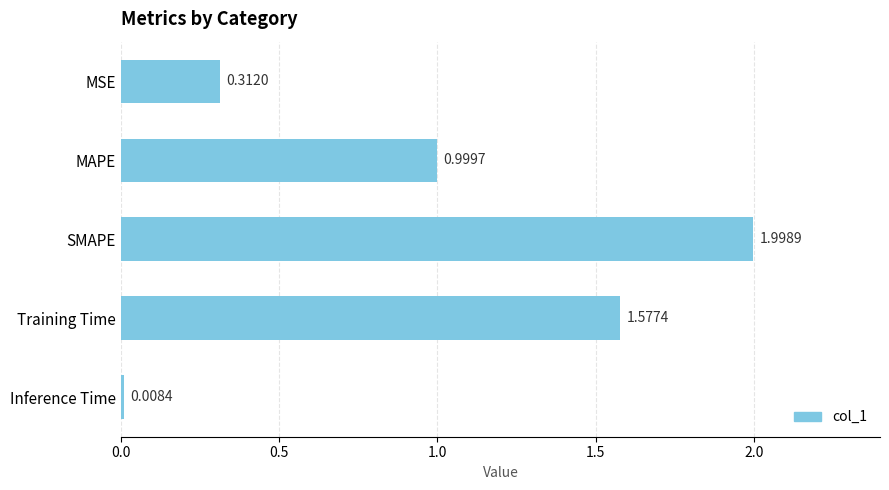

Are the bars grouped side by side (vs. stacked)?

No